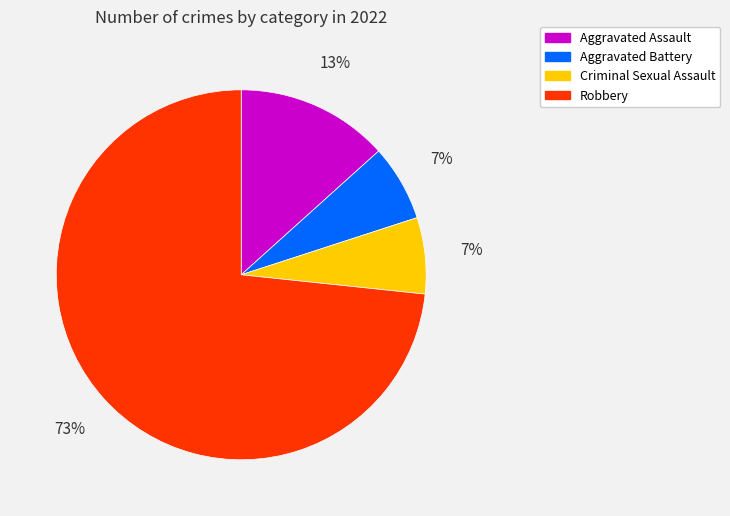

What is the largest slice in the pie chart?

Robbery